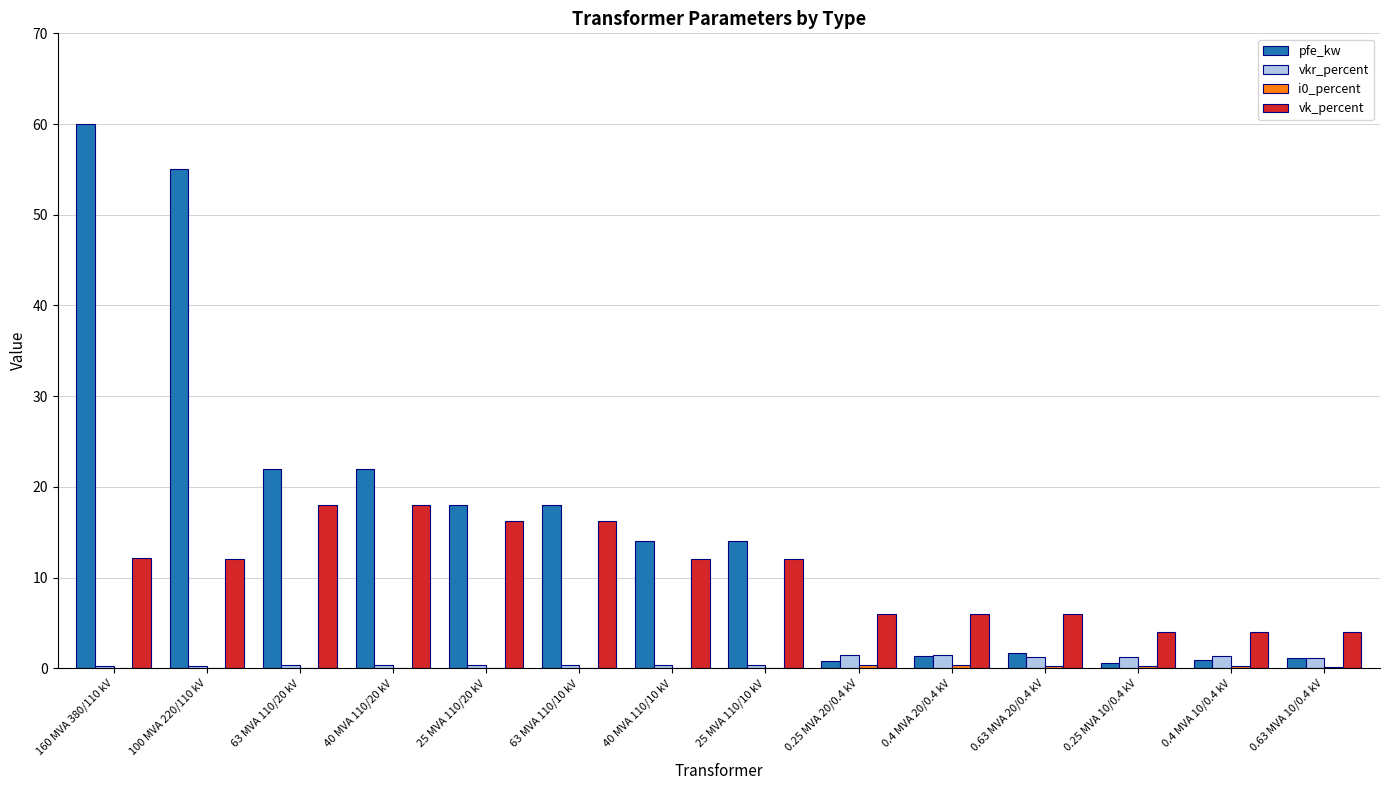

Which category has the highest value in the pfe_kw series?

160 MVA 380/110 kV